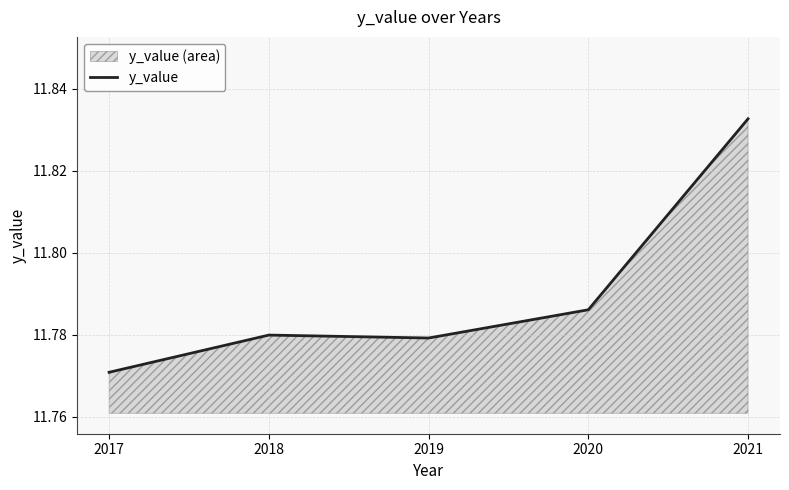

Where is the first local maximum?

2018